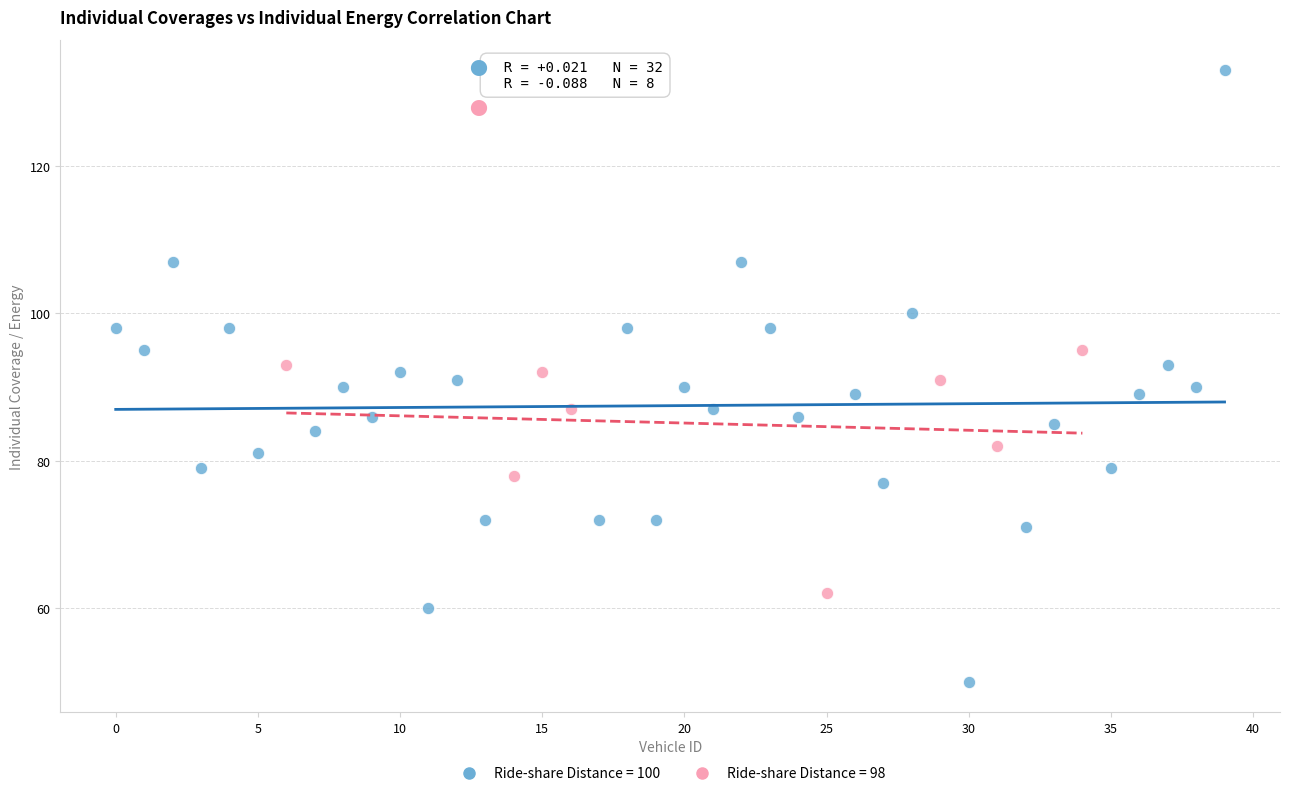

Which series has the largest Y range (max minus min)?

Ride-share Distance = 100